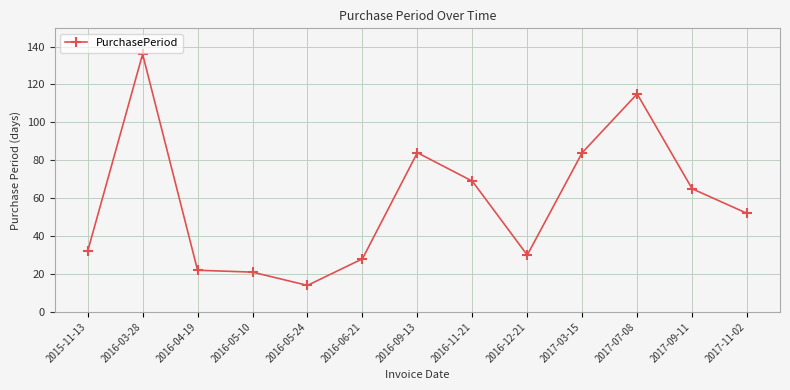

True or false: the data has more than 1 interior local peaks.

True